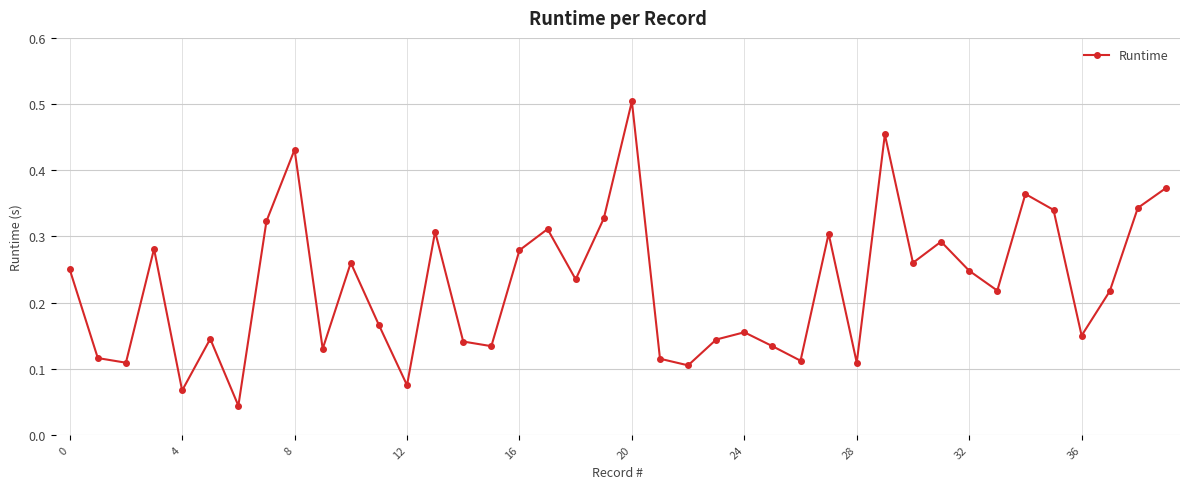

Does the chart display data point markers on the line(s)?

Yes